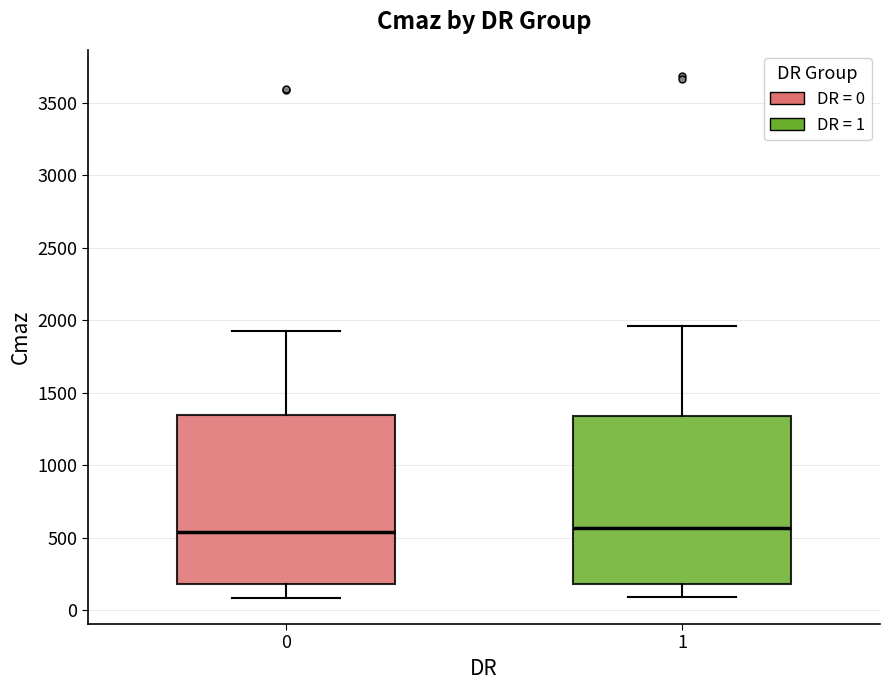

Where is the upper edge of the box at x = 0 on the y-axis? The values are not printed on the chart, so give them approximately, as read against the axis.

1350